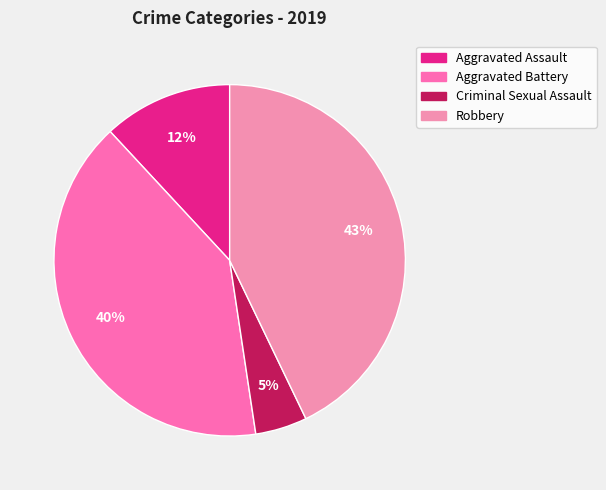

Which slice is the largest?

Robbery